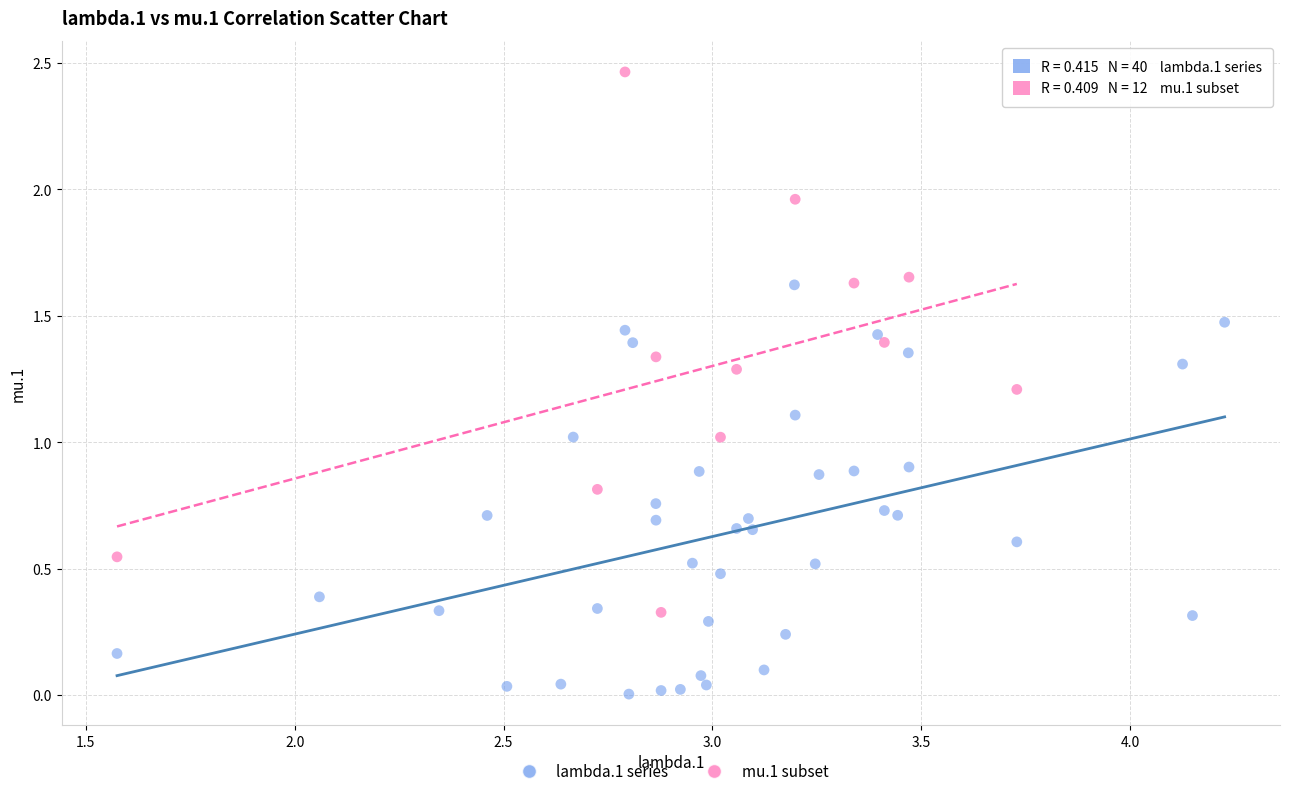

Which series reaches the minimum Y coordinate?

lambda.1 series